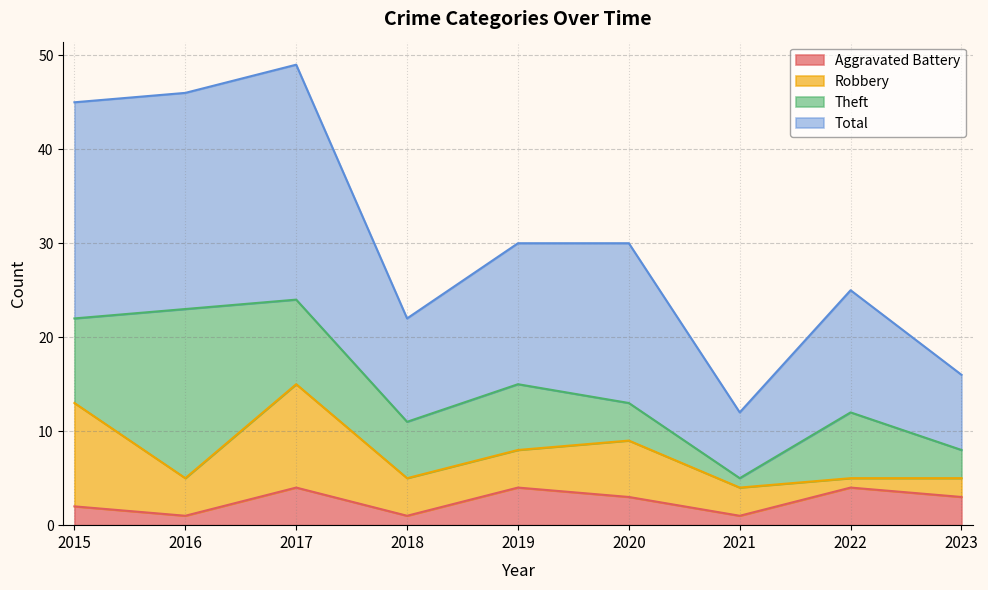

True or false: Total and Aggravated Battery cross at least once.

False